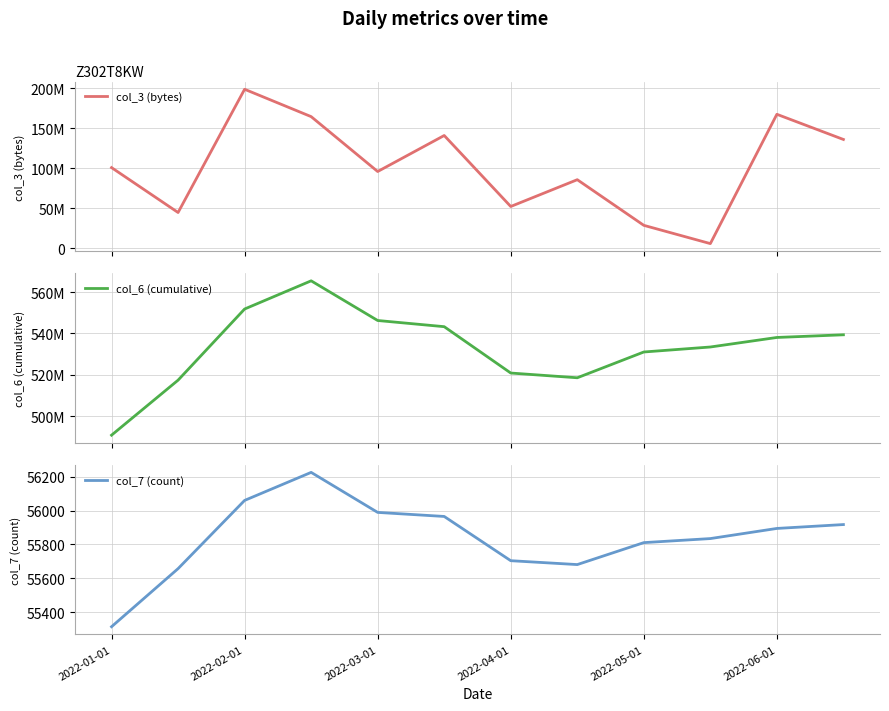

What are all the series names shown in the legend?

col_3 (bytes), col_6 (cumulative), col_7 (count)